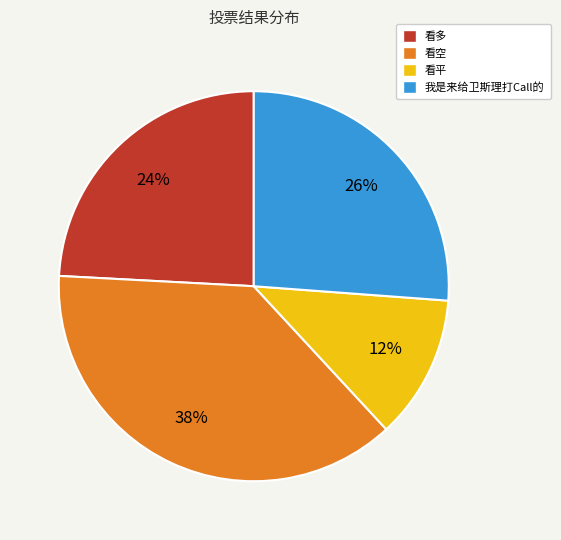

Which category has the biggest portion of the pie?

看空